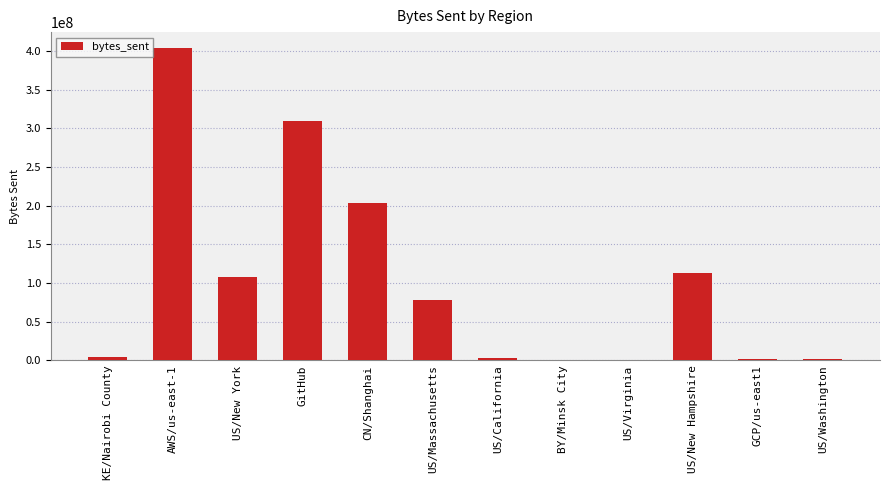

Are the bars horizontal?

No